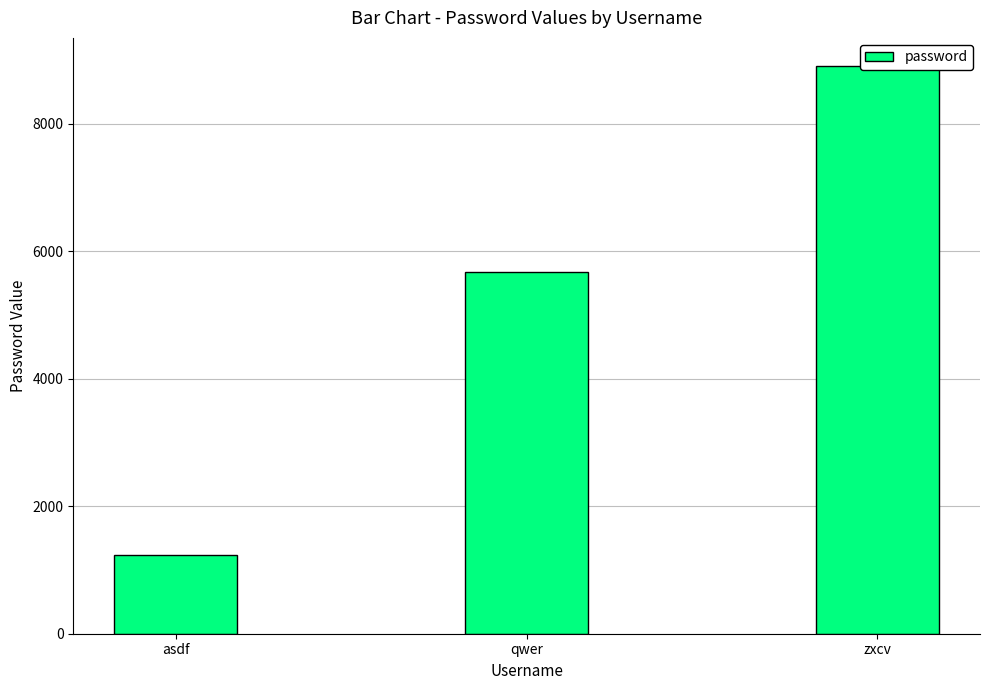

Which has a higher value, asdf or qwer?

qwer